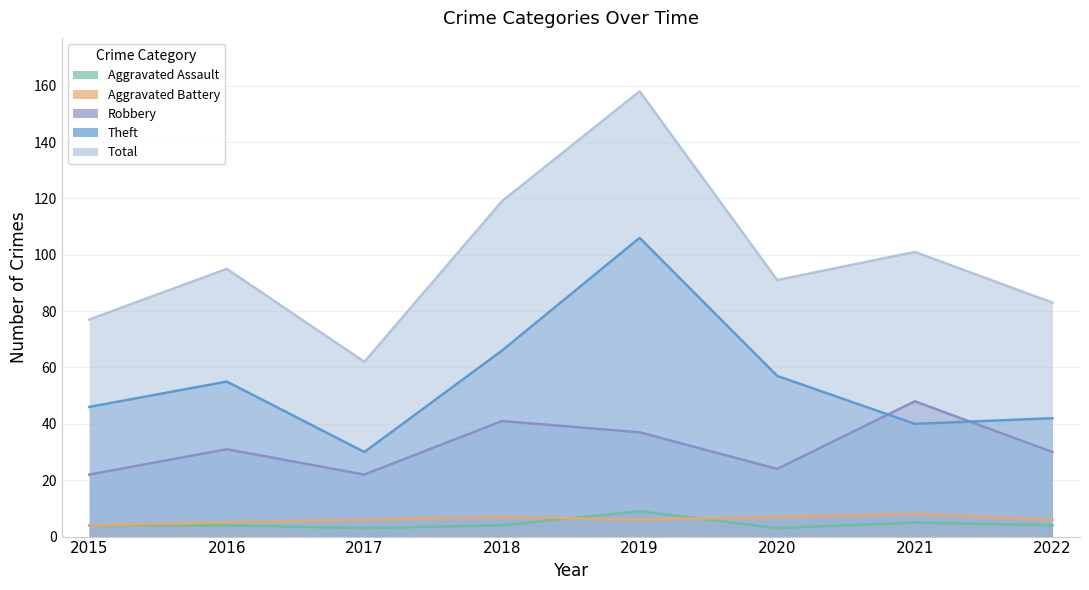

True or false: Robbery and Total cross at least once.

False